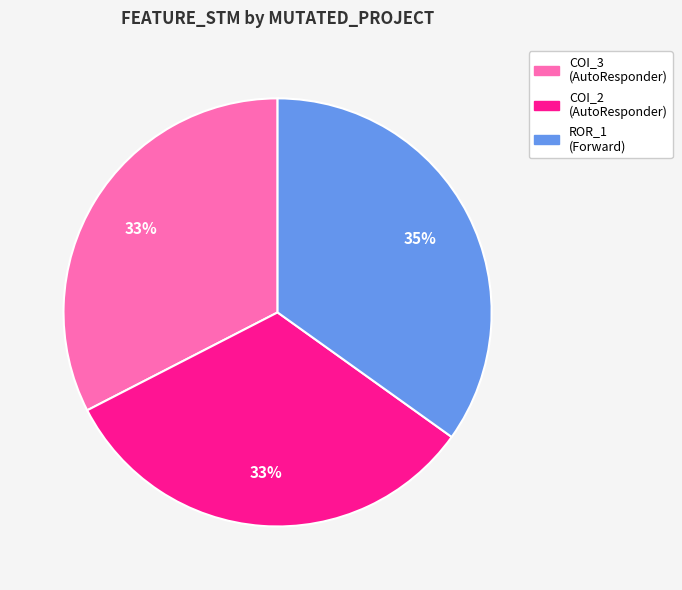

Count the number of slices in the pie.

3